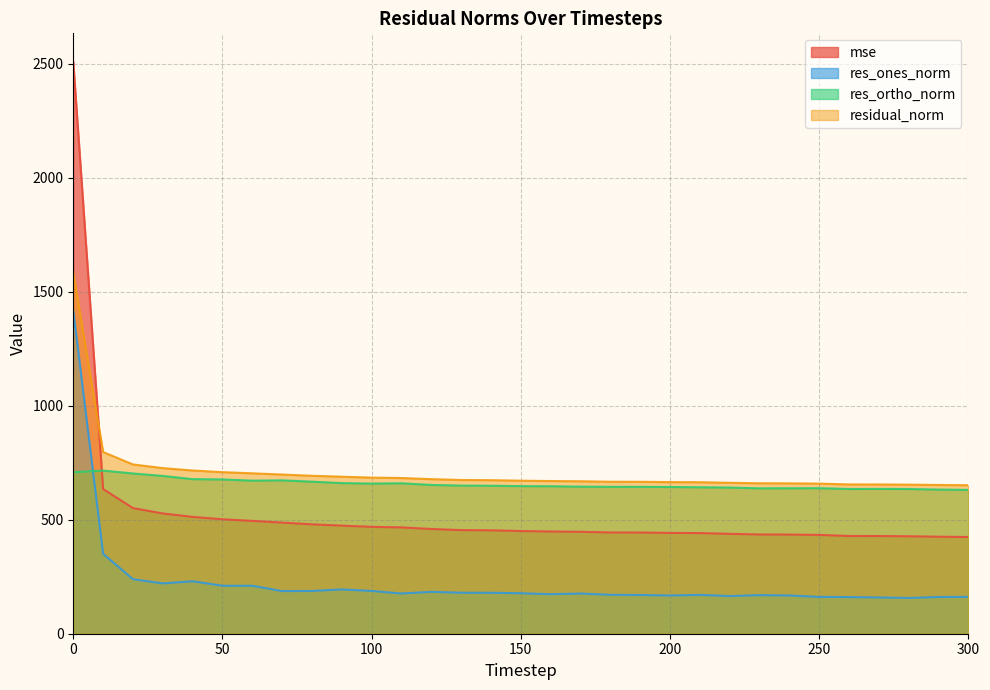

True or false: mse has a value of 494.8 at 60.

True